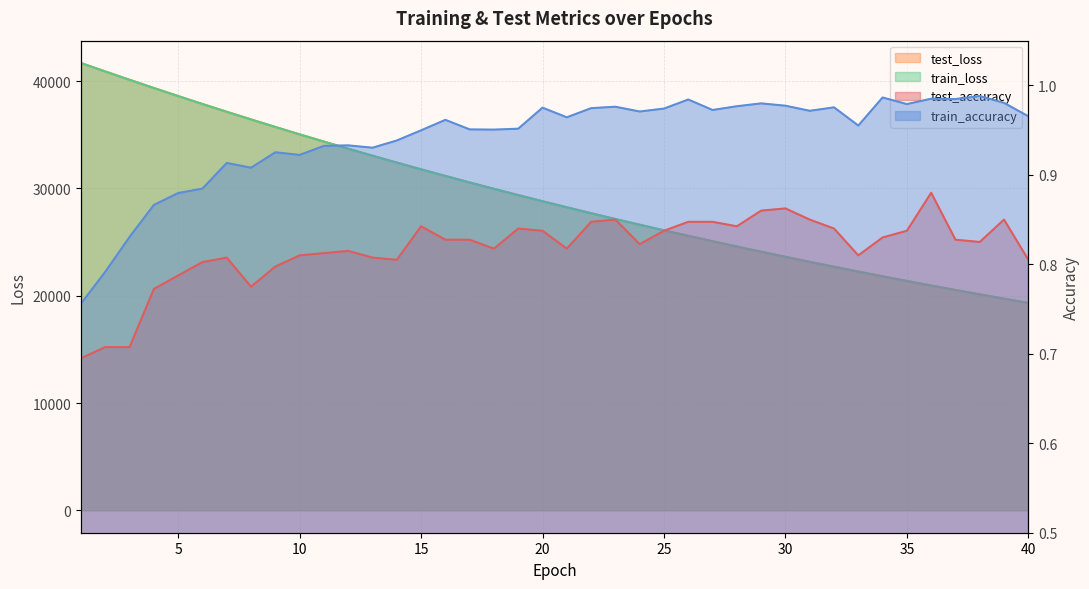

True or false: test_accuracy and train_accuracy cross at least once.

False